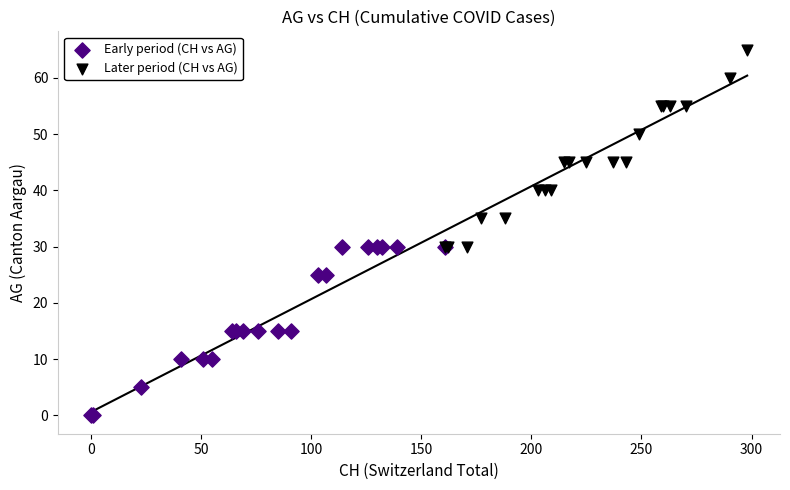

Which series has the widest spread of Y values?

Later period (CH vs AG)